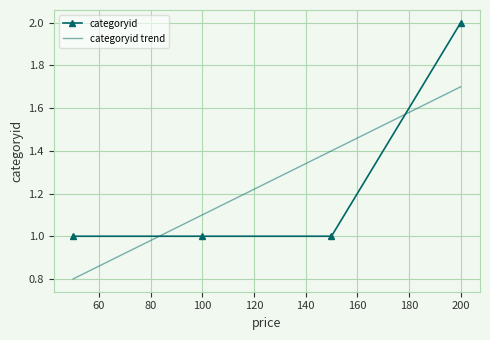

At how many categories does at least one series exceed 0?

4